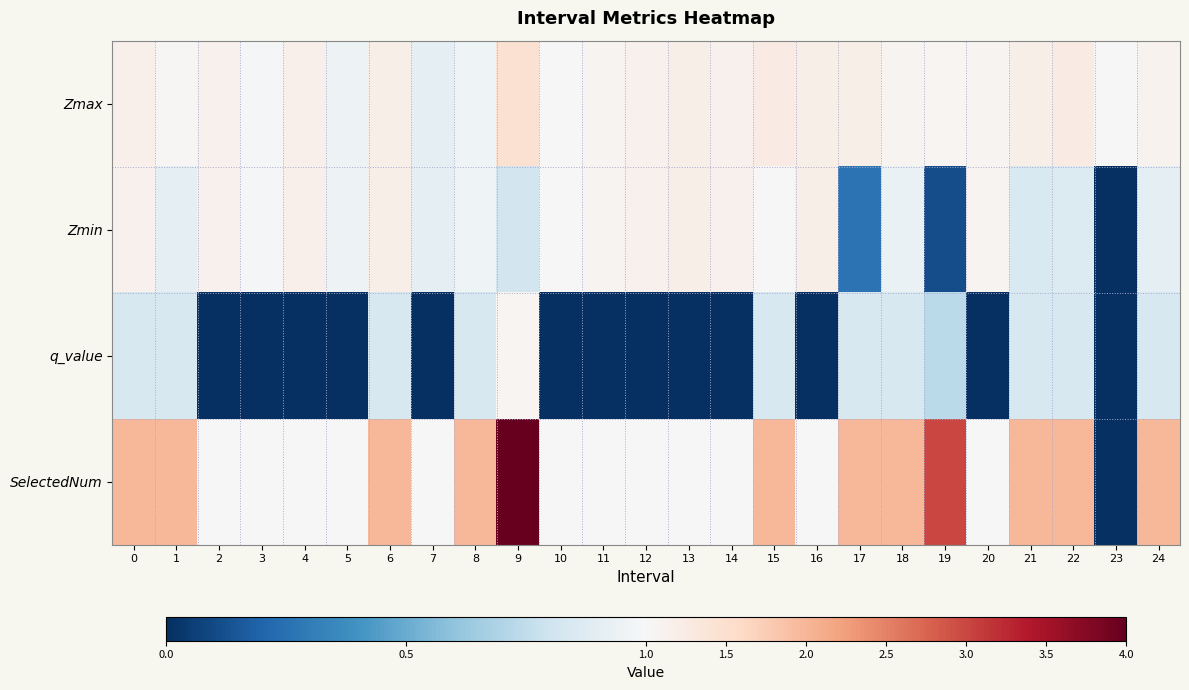

Rank the series by their average value, from lowest to highest.

q_value, Zmin, Zmax, SelectedNum